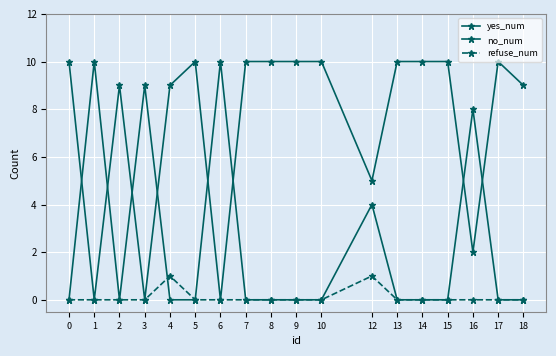

How many data points does each series have?

18